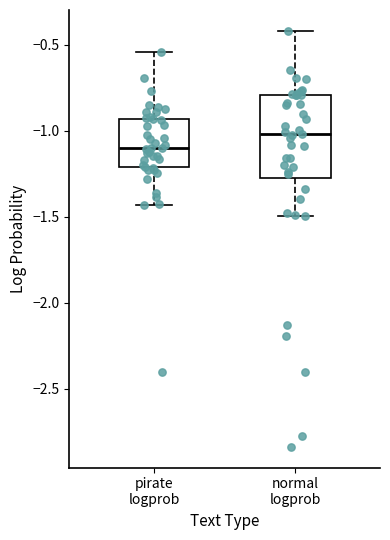

Which box's median line is the lowest?

pirate logprob